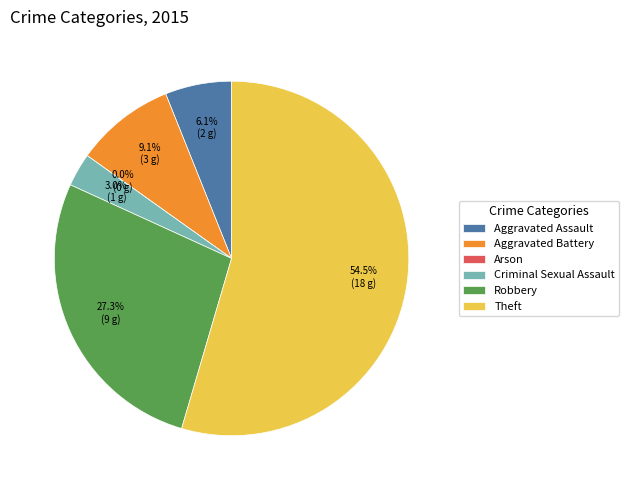

What portion of the pie excludes Theft?

45.5%